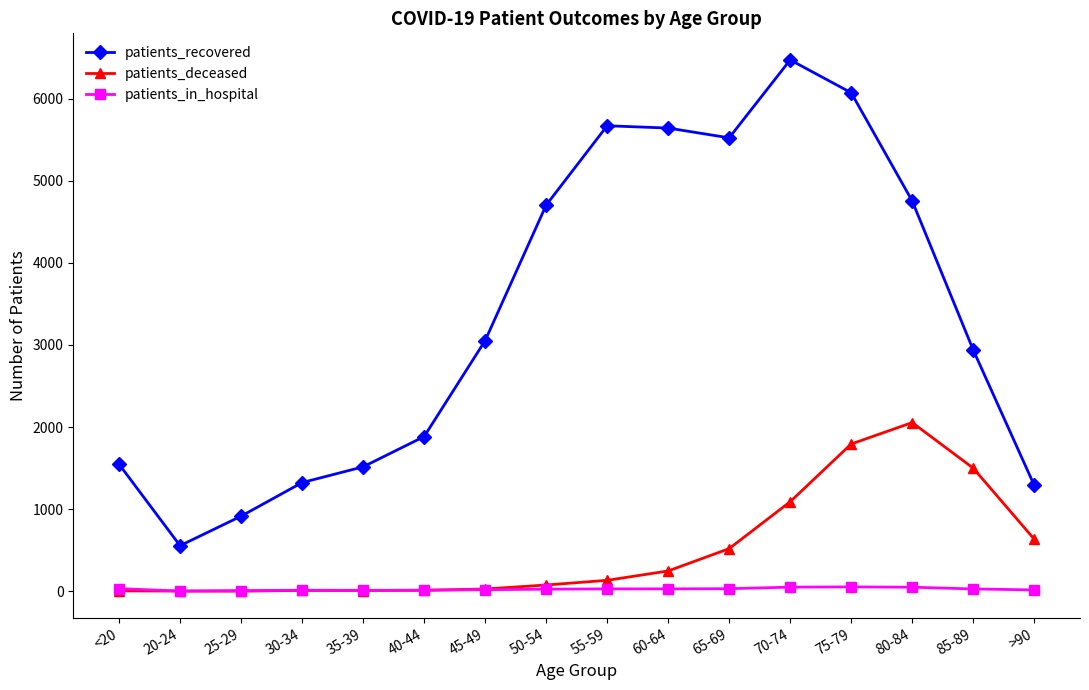

Does the chart have visible grid lines?

No